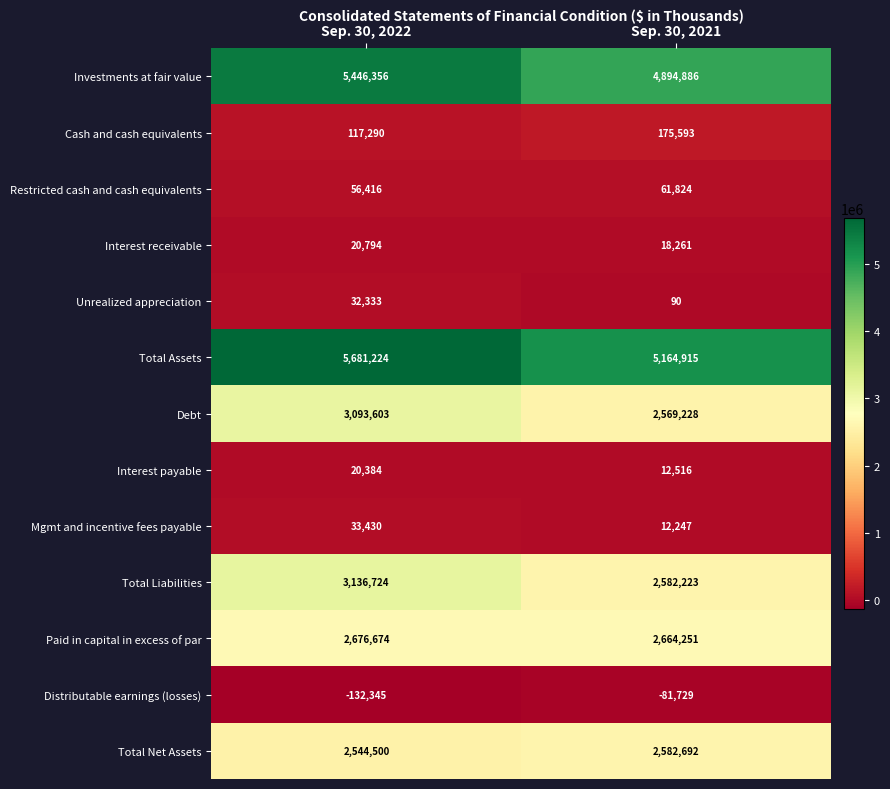

Which series changed the most between Sep. 30, 2022 and Sep. 30, 2021?

Total Liabilities